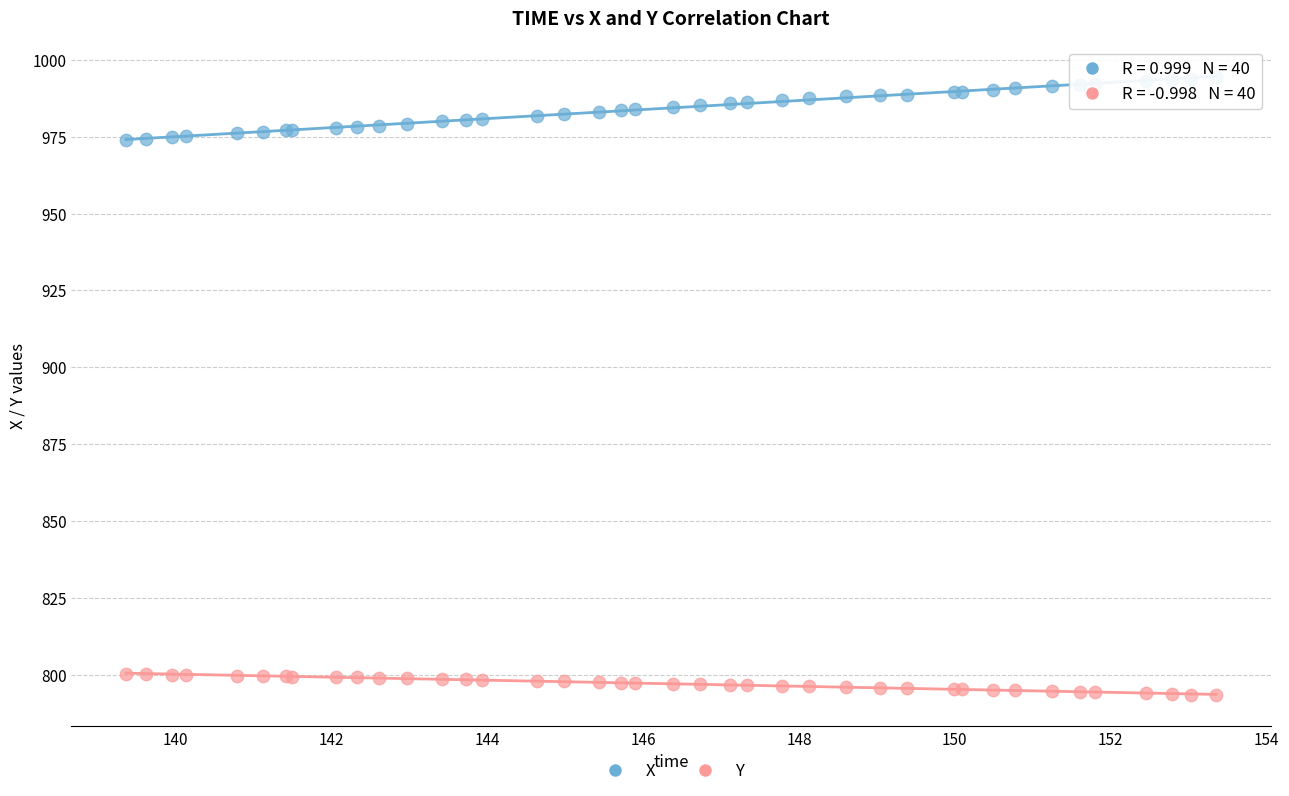

Which series has the widest spread of Y values?

X